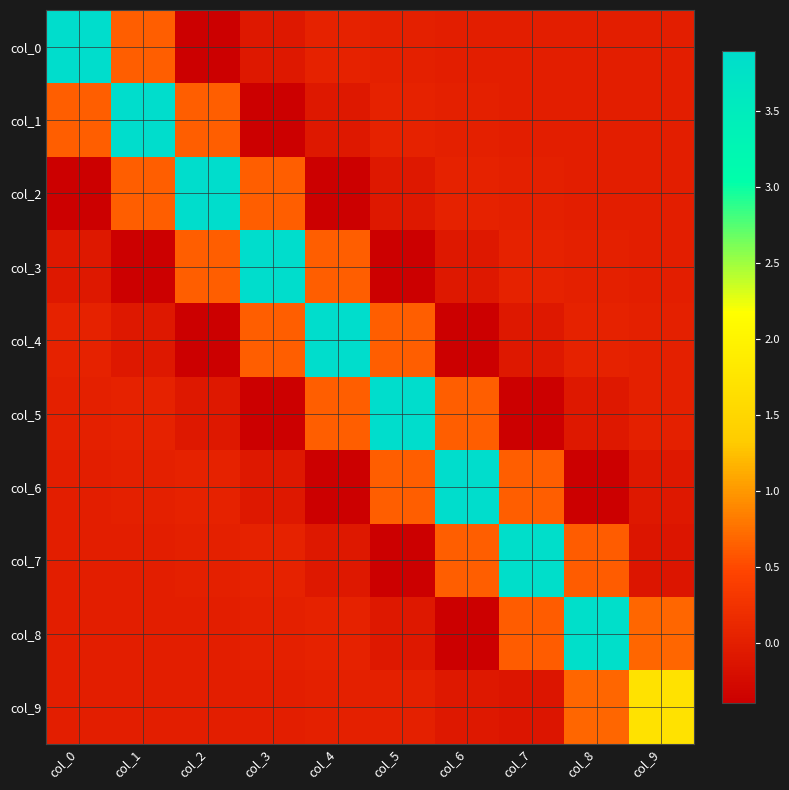

Rank the series by their maximum value, from highest to lowest.

col_0, col_1, col_2, col_3, col_4, col_5, col_6, col_7, col_8, col_9